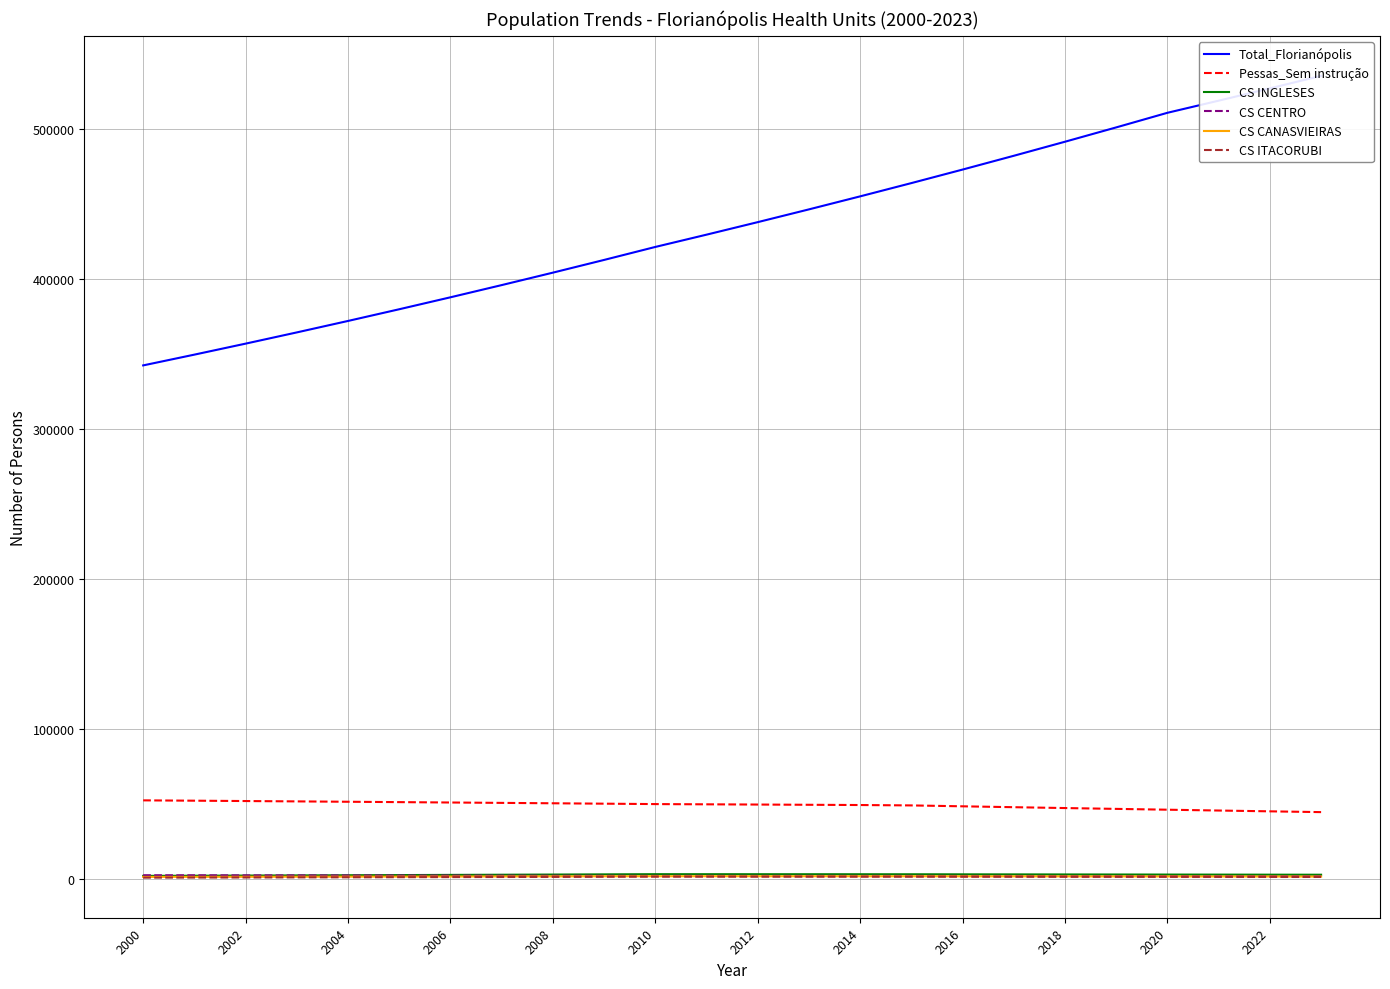

True or false: Pessas_Sem instrução and CS CANASVIEIRAS intersect in this chart.

False